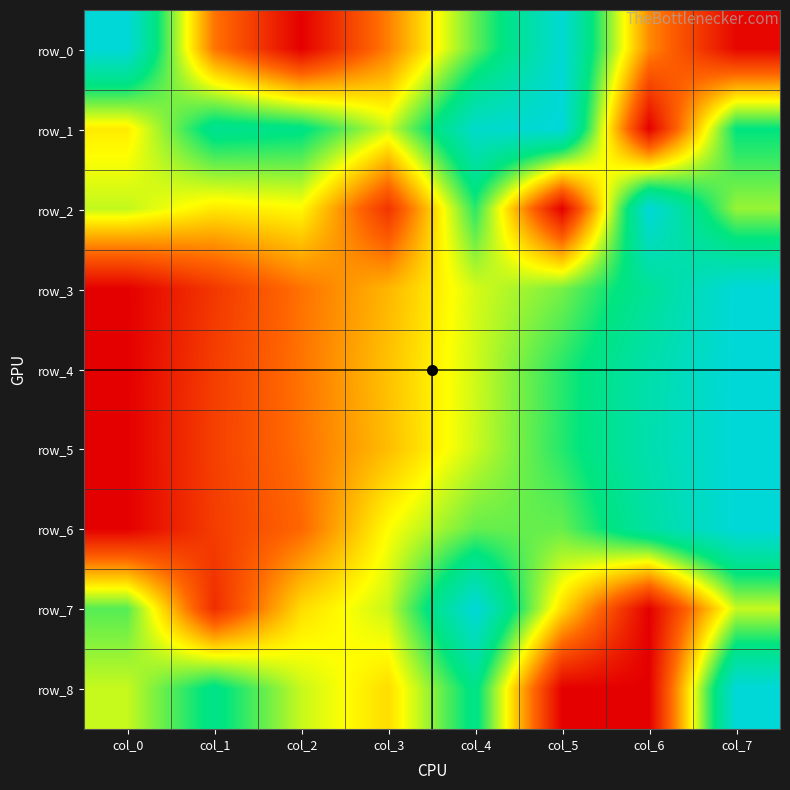

How many values in row_0 are above zero?

7